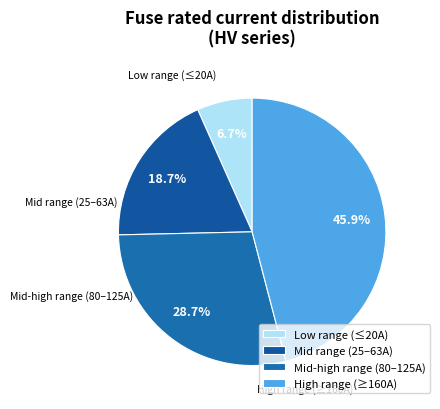

Rank the categories by value from highest to lowest.

High range (≥160A), Mid-high range (80–125A), Mid range (25–63A), Low range (≤20A)